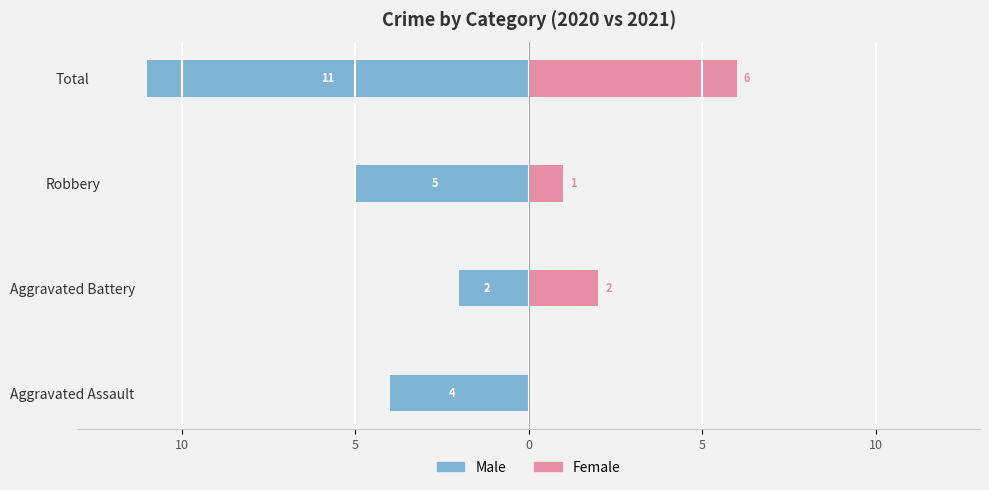

Which series has the largest range (max minus min)?

Male